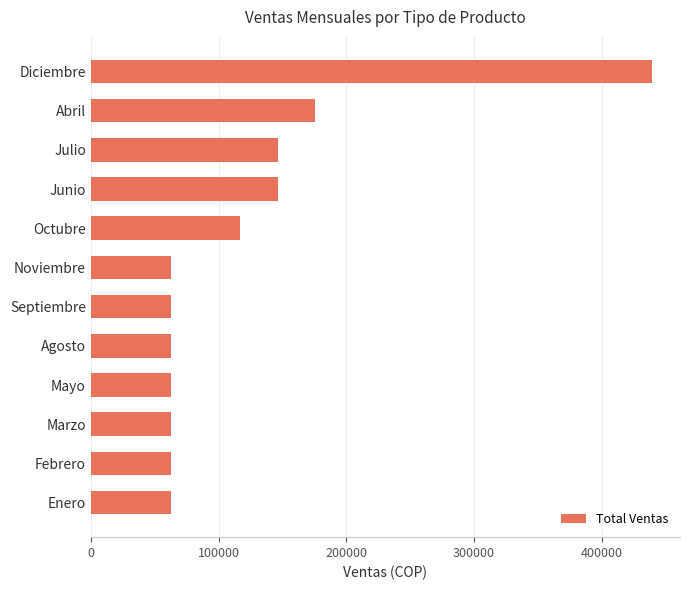

What is the difference between the maximum and minimum values?

376685.7